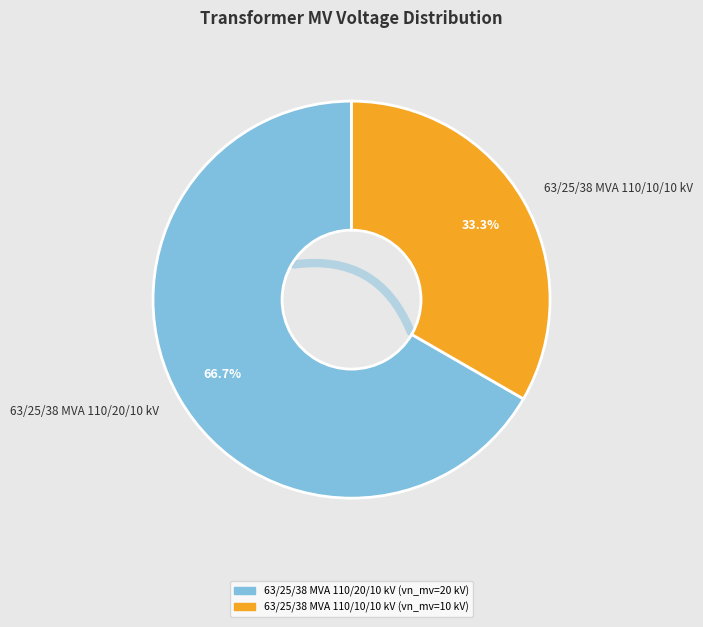

To the nearest percent, what portion does 63/25/38 MVA 110/20/10 kV represent?

67%